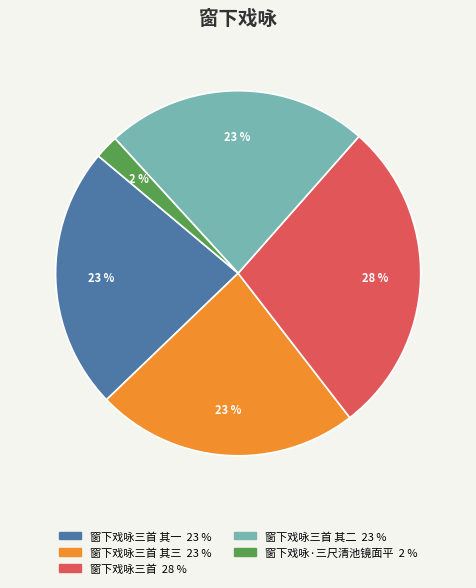

How many slices are in this pie chart?

5